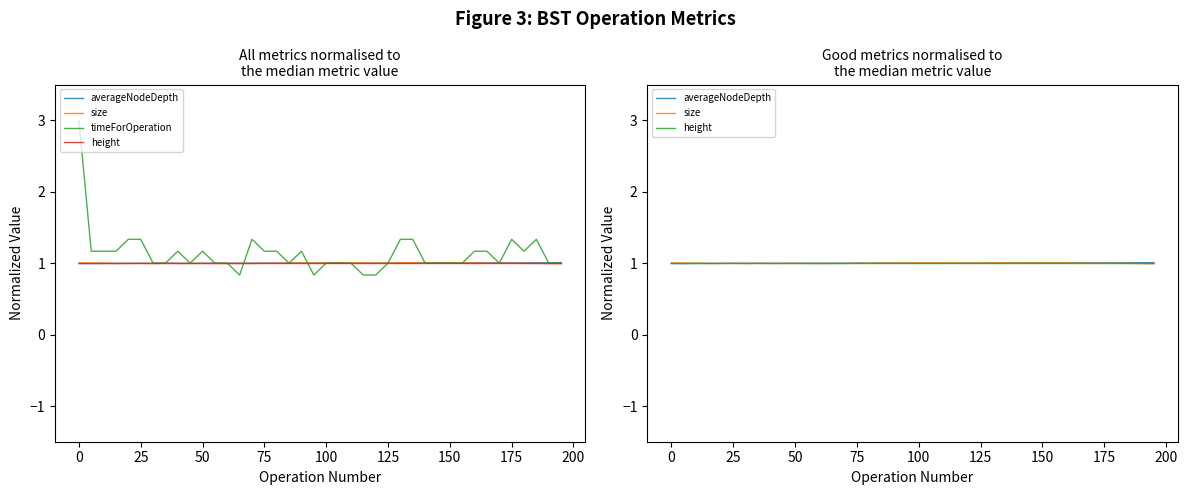

True or false: timeForOperation and size cross at least once.

True